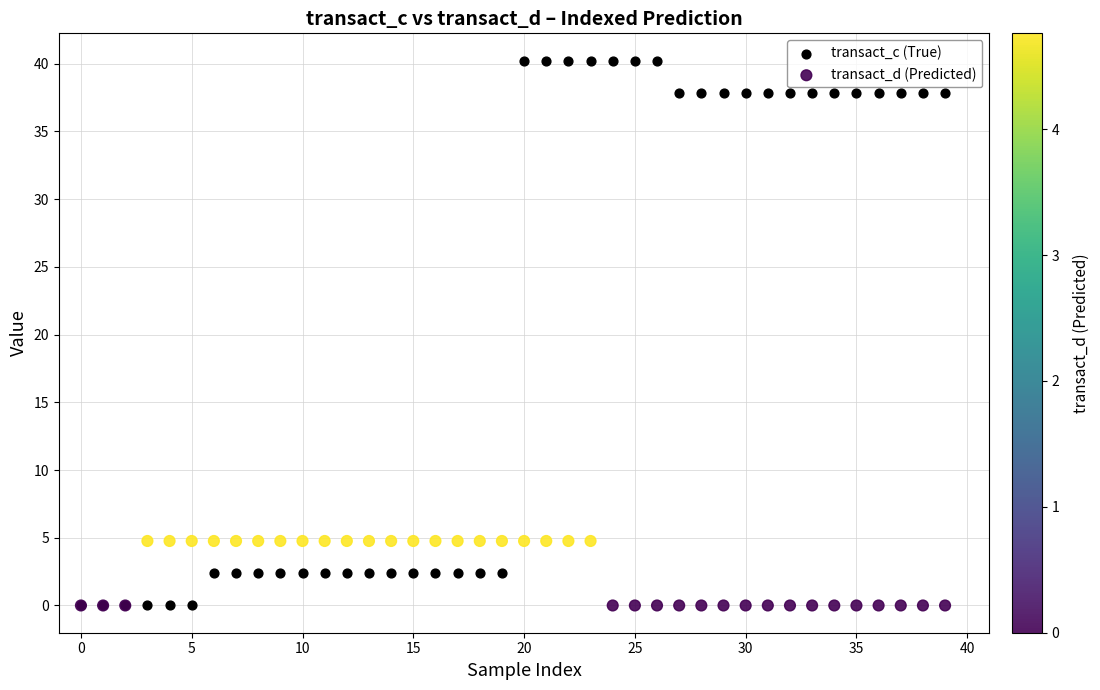

Which series contains the highest Y value?

transact_c (True)